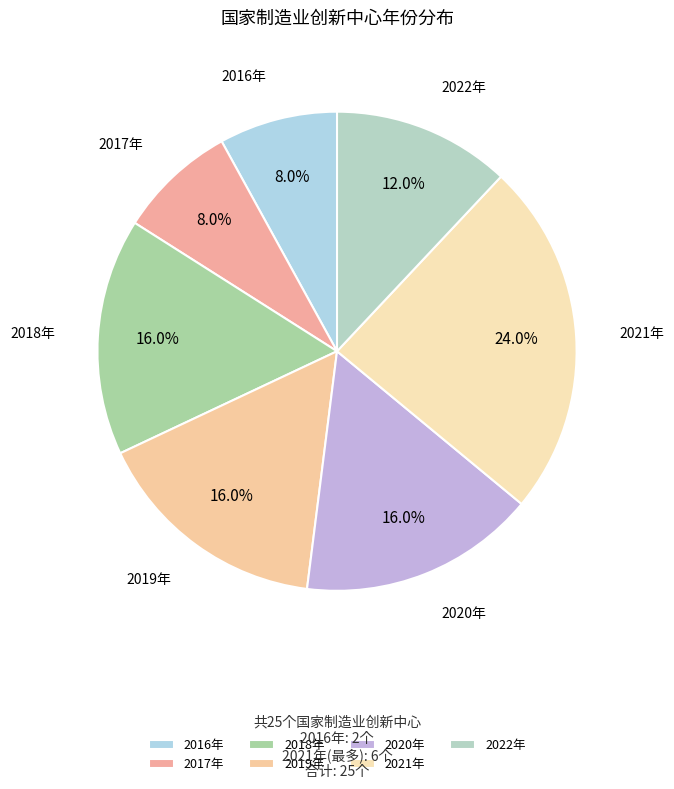

What portion of the pie excludes 2022年?

88.0%